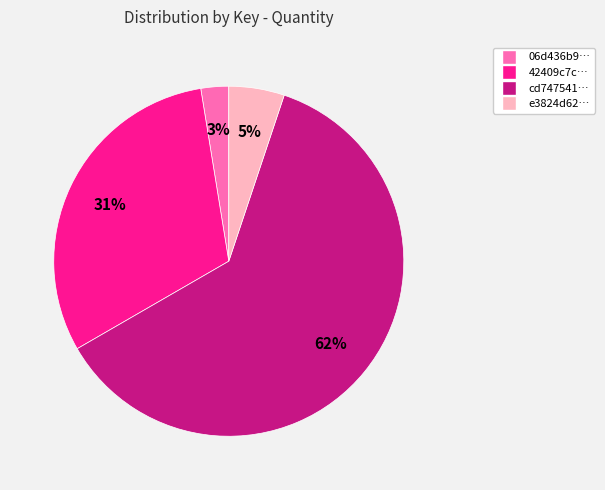

To the nearest percent, what is the average slice percentage?

25%